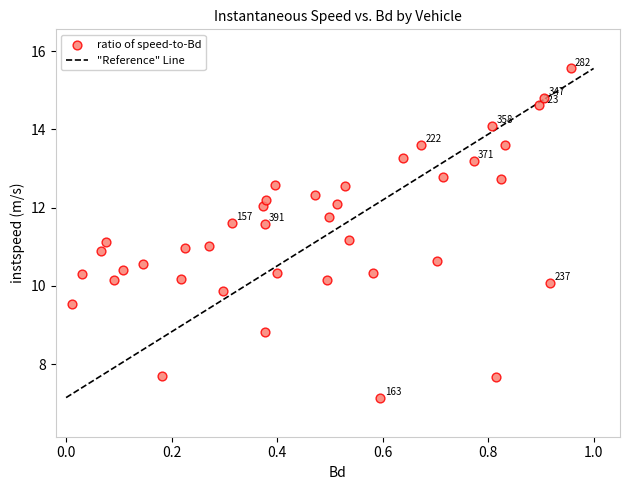

What is the range of X values (max minus min)?

0.9